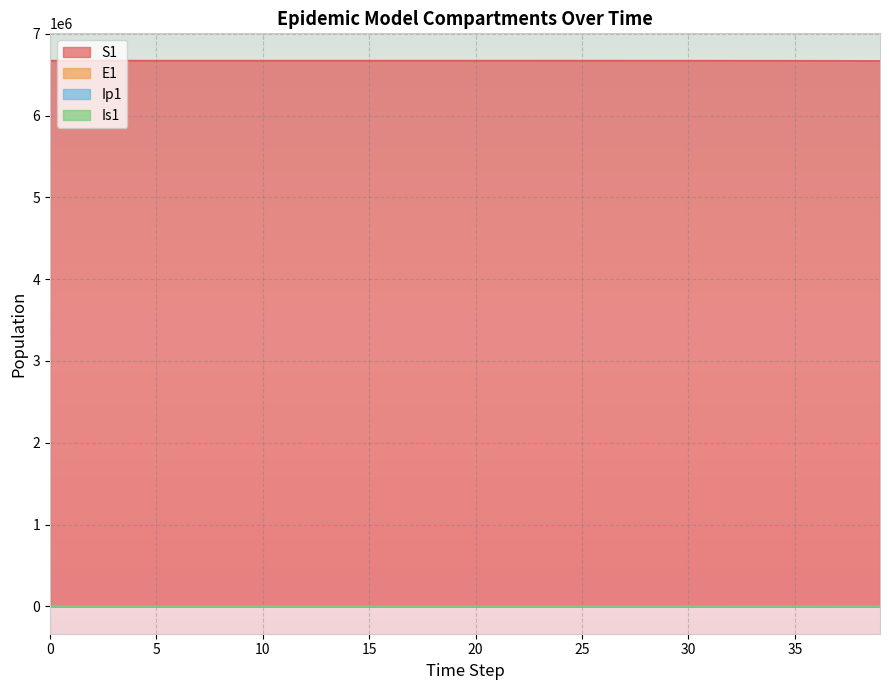

How many lines are shown in the chart?

4